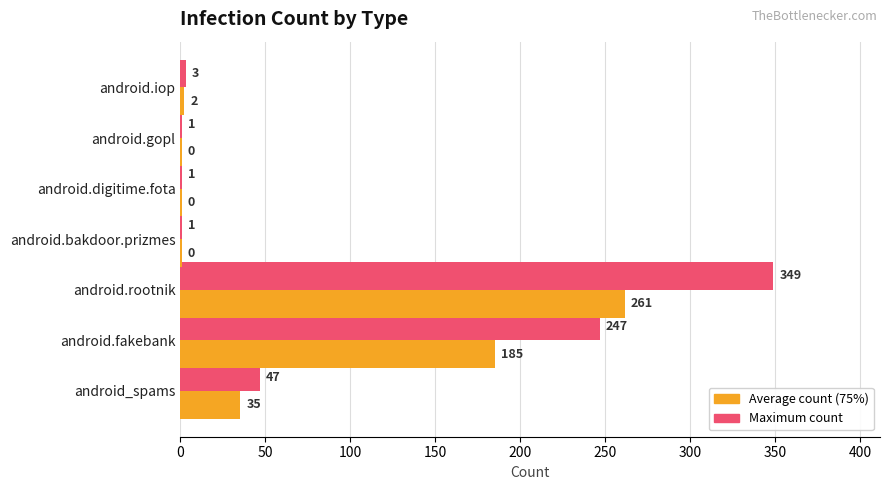

How many data points does each series have?

7